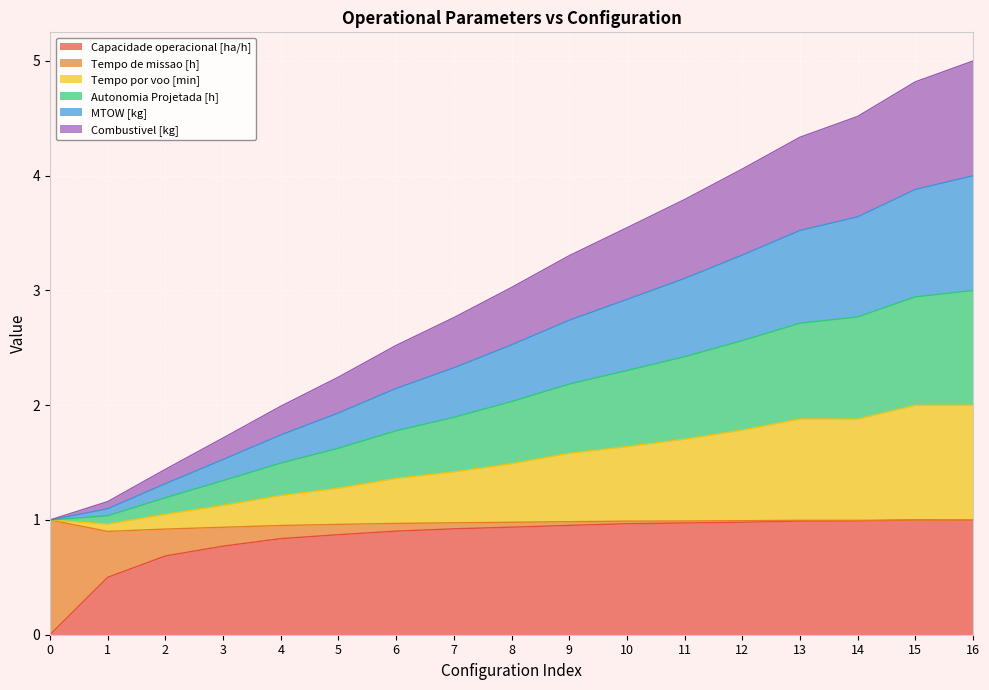

Which series has the largest range (max minus min)?

Autonomia Projetada [h]